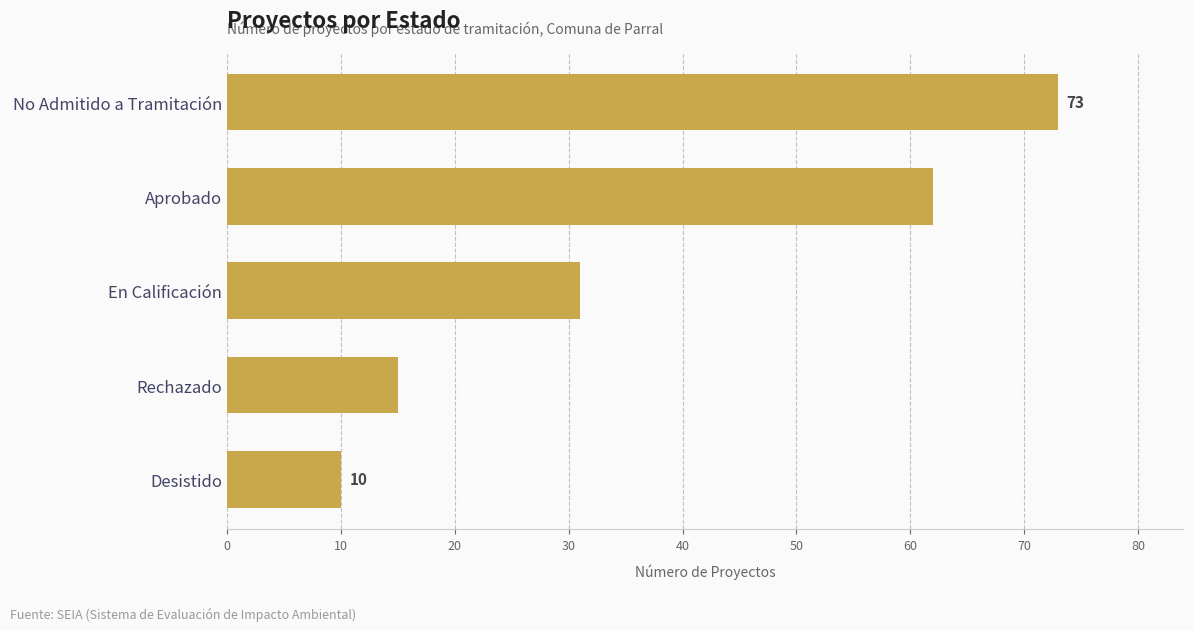

What is the change in value from No Admitido a Tramitación to Rechazado?

-58